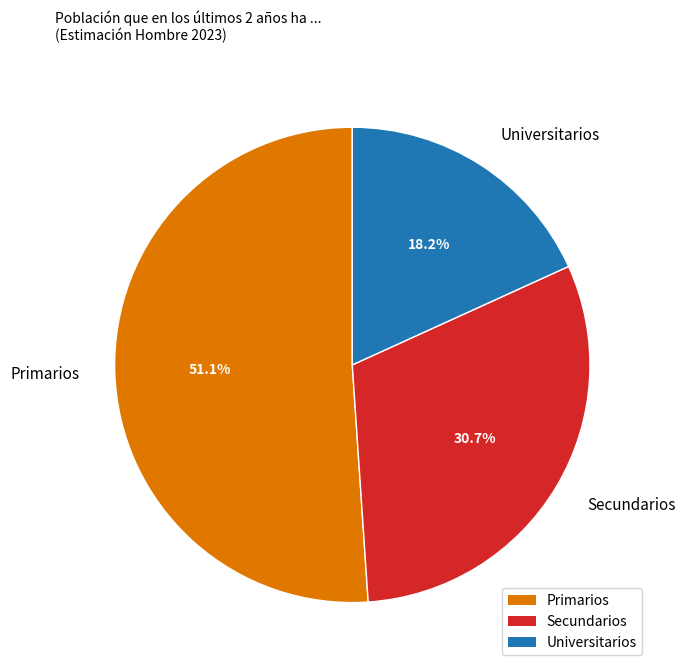

Which slice is the largest?

Primarios